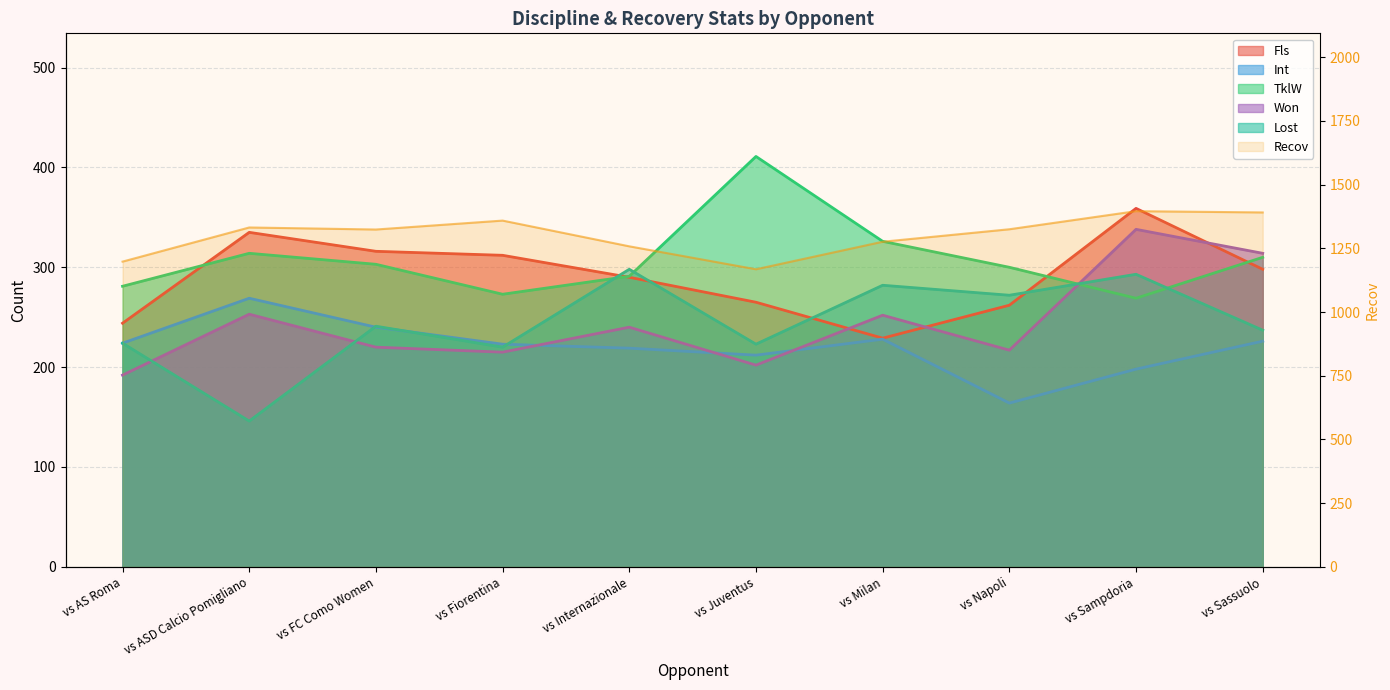

What is the label of the 5th point from the right?

vs Juventus